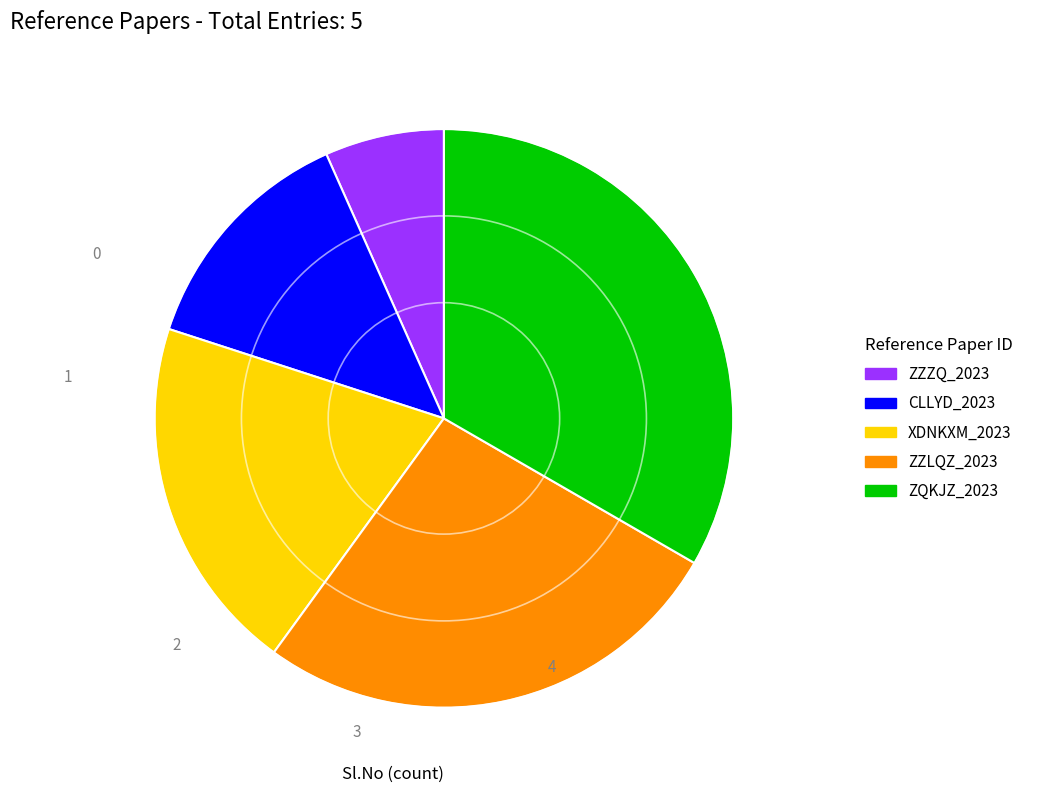

Do XDNKXM_2023 and CLLYD_2023 together represent more than half of the pie?

No